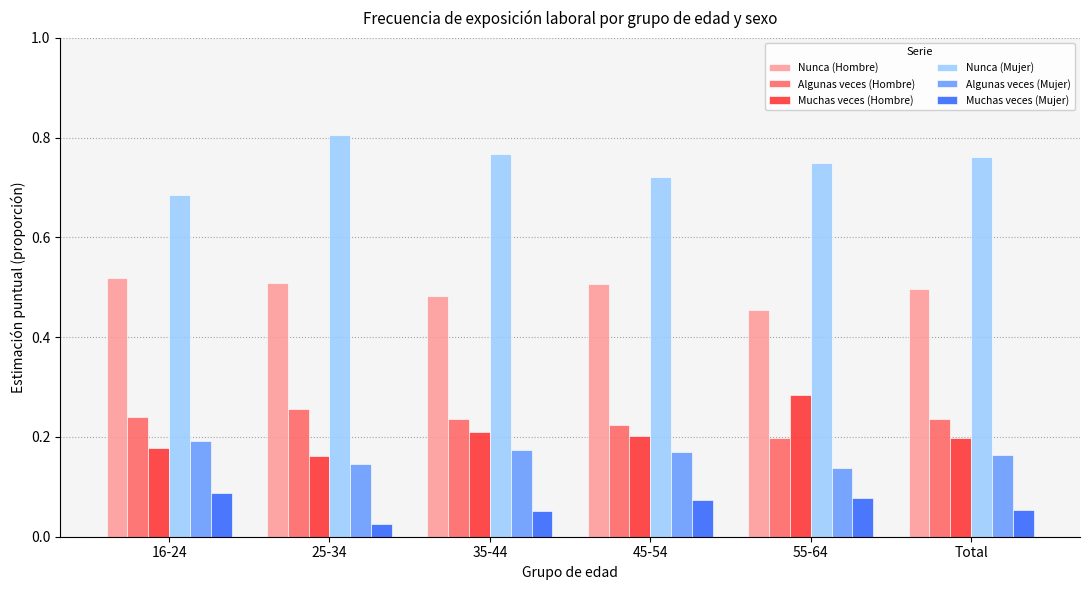

Which series has the largest total across all categories?

Nunca (Mujer)